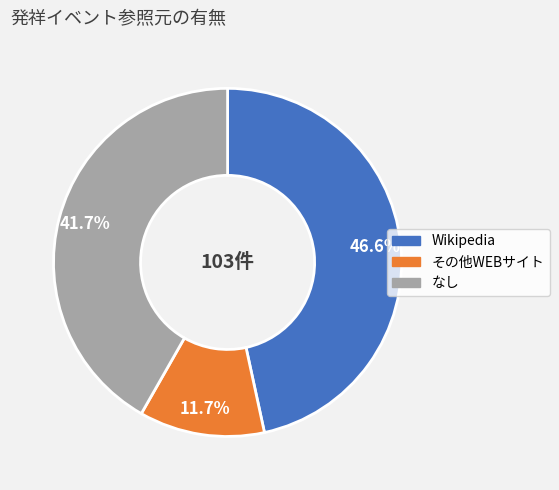

Which slice is the smallest?

その他WEBサイト